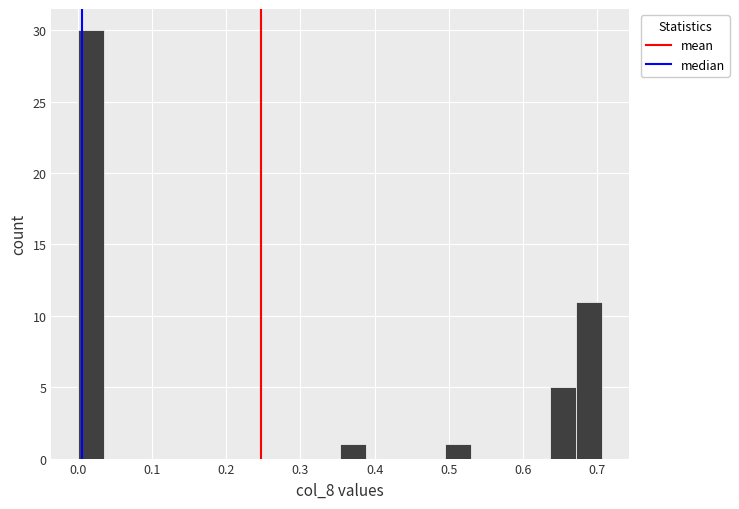

Read against the x-axis, roughly where is the centre of the tallest bar?

0.02